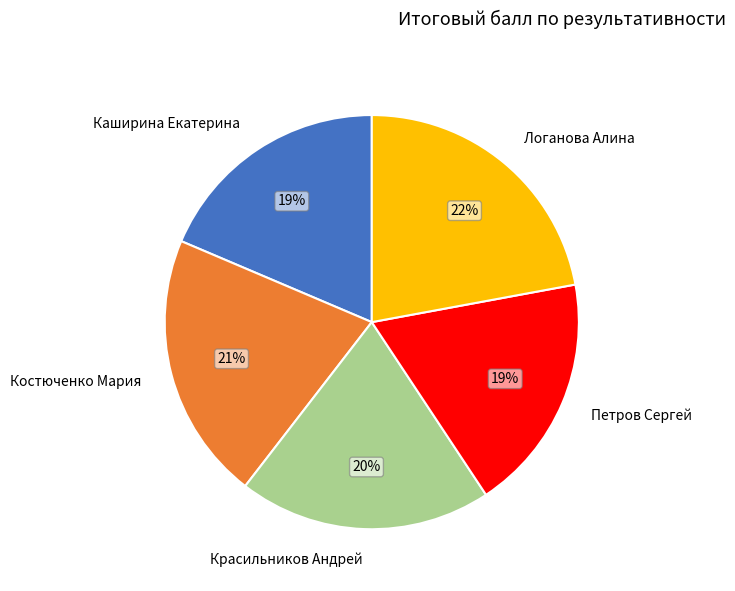

To the nearest percent, what portion does Логанова Алина represent?

22%